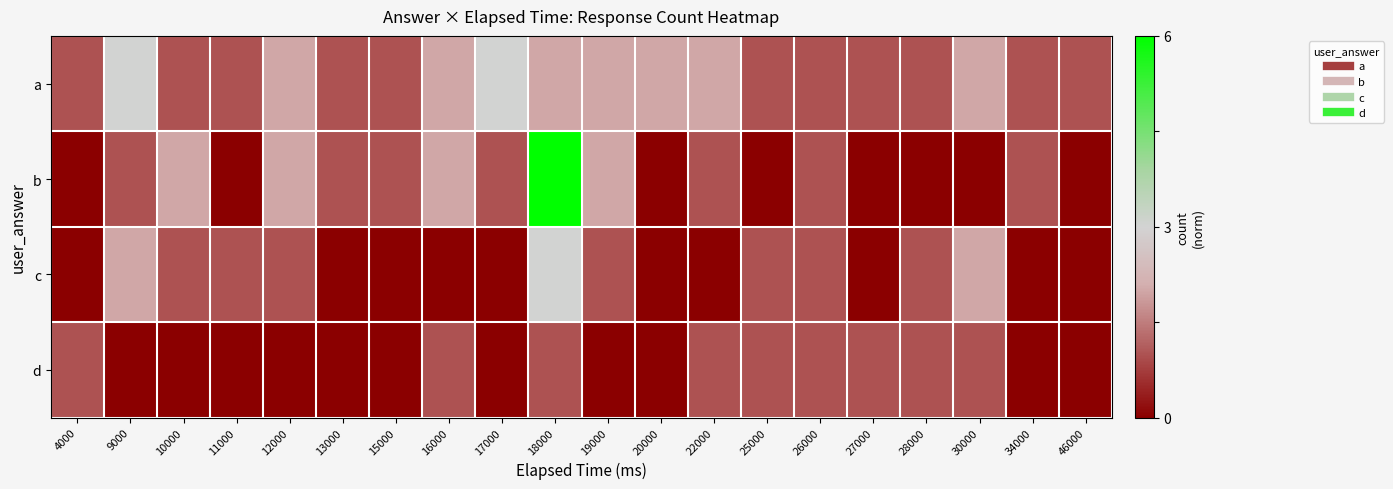

Which has a higher value, 9000 or 17000?

9000